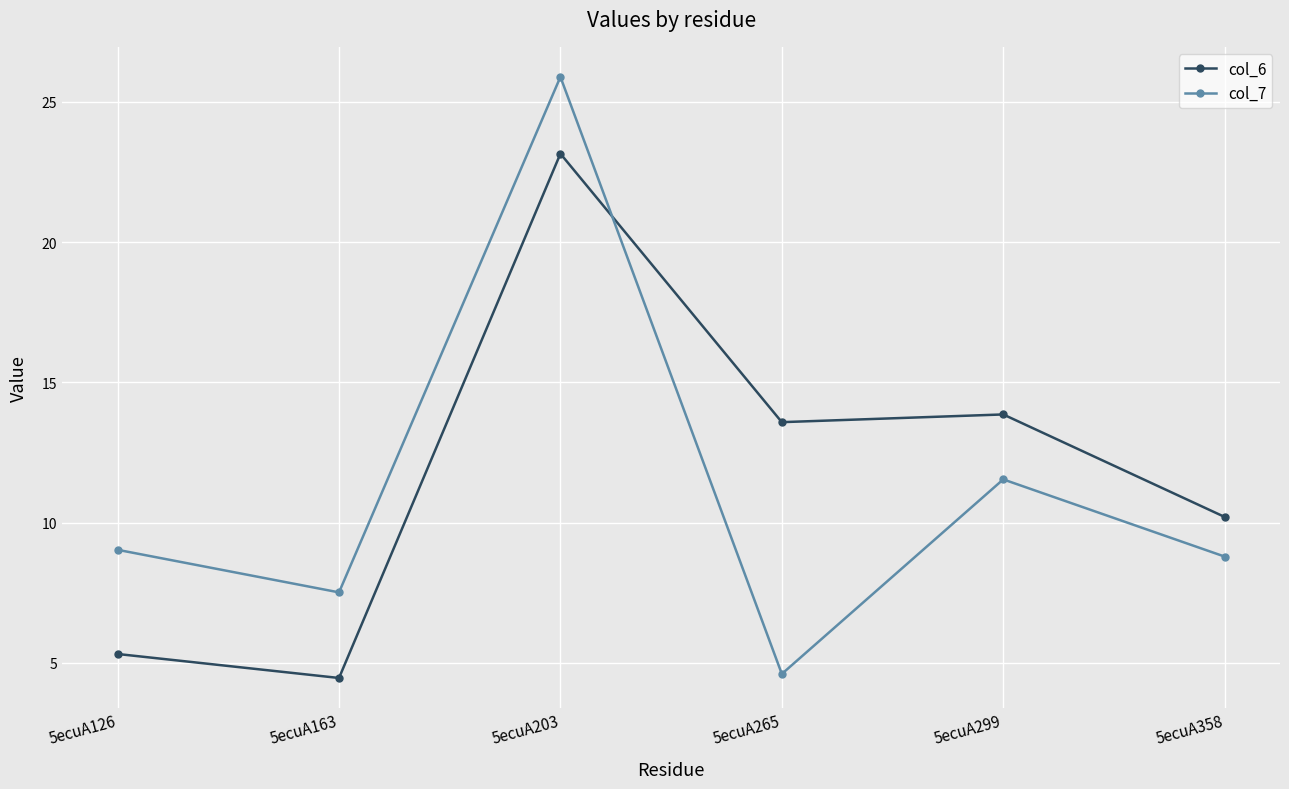

How many intersections are there between col_7 and col_6?

1